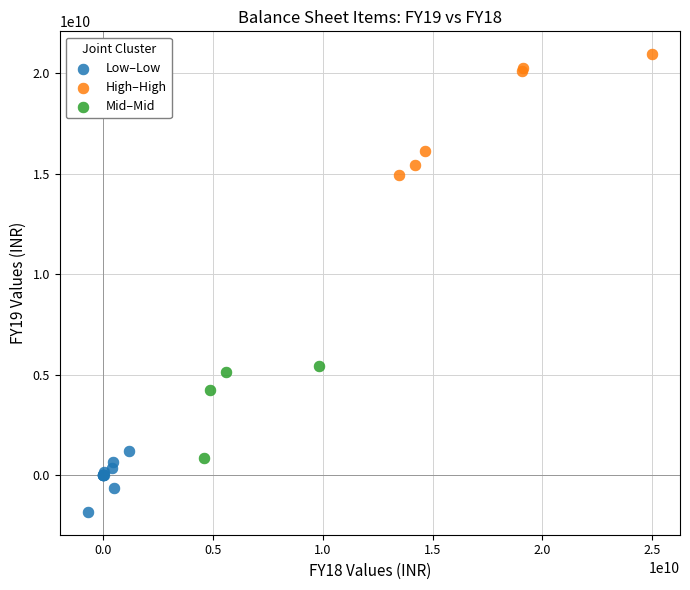

What are all the series names shown in the legend?

Low–Low, High–High, Mid–Mid